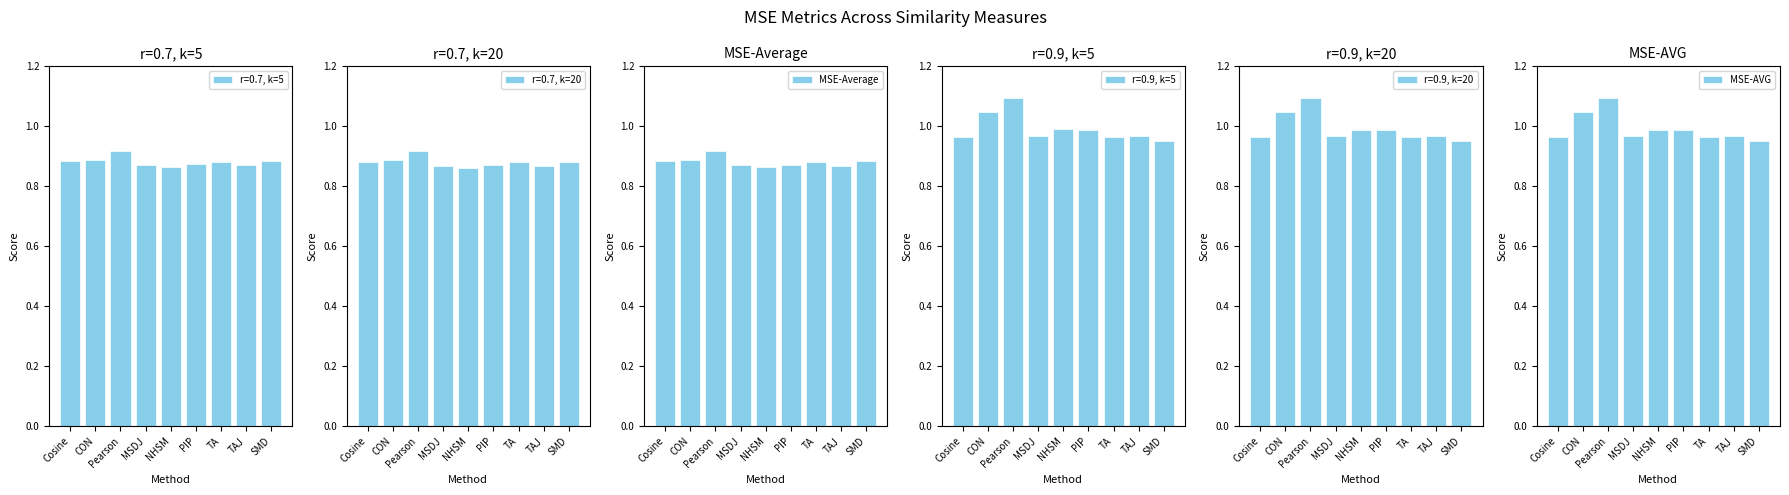

What is the sum of the MSE-AVG values at PIP and TAJ?

2.0